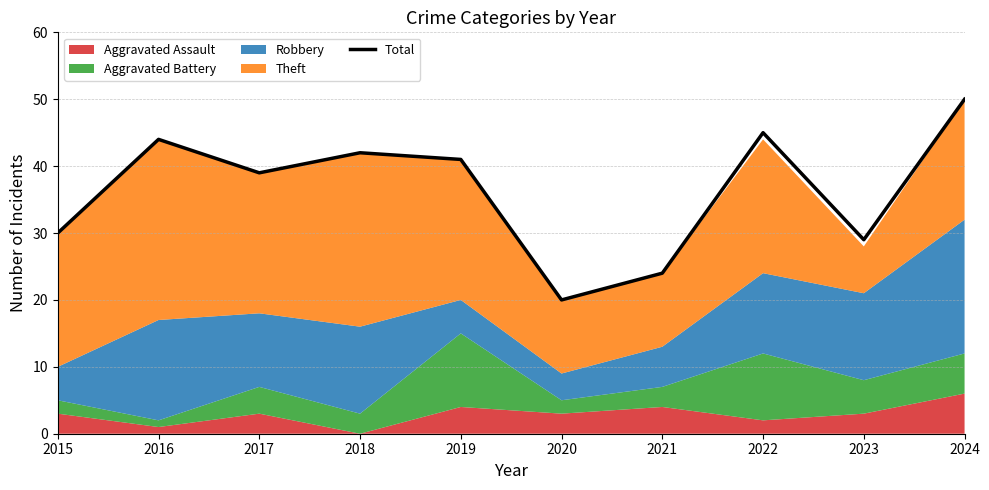

At which label is the value closest to 35?

2017